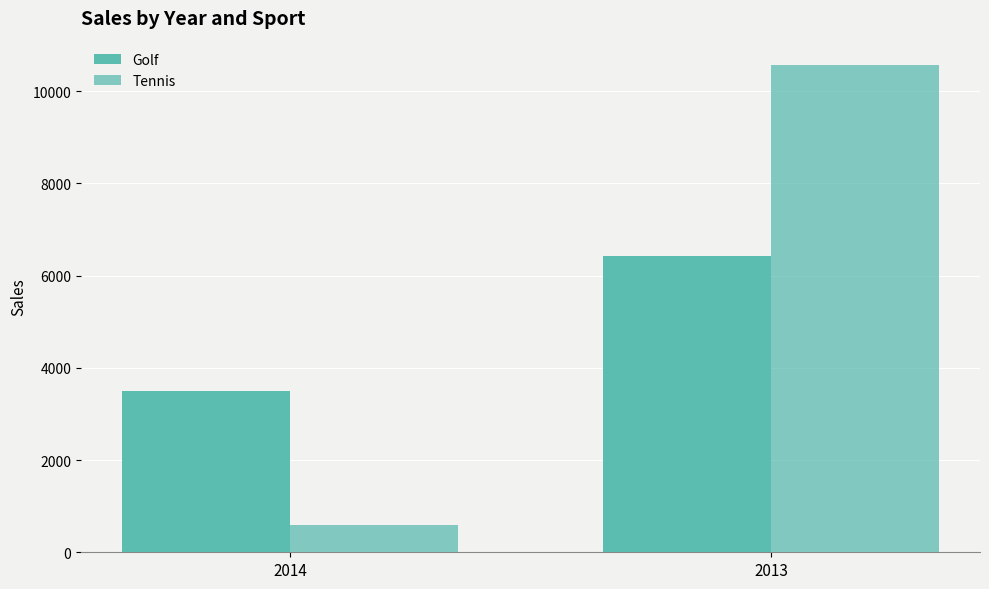

Are the bars horizontal?

No